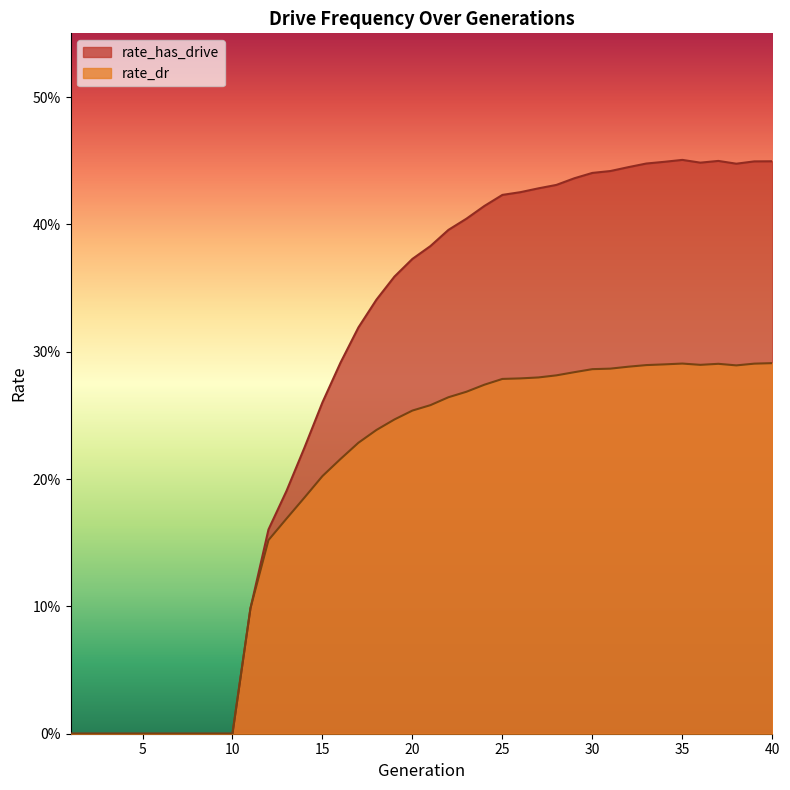

What are all the series names shown in the legend?

rate_has_drive, rate_dr